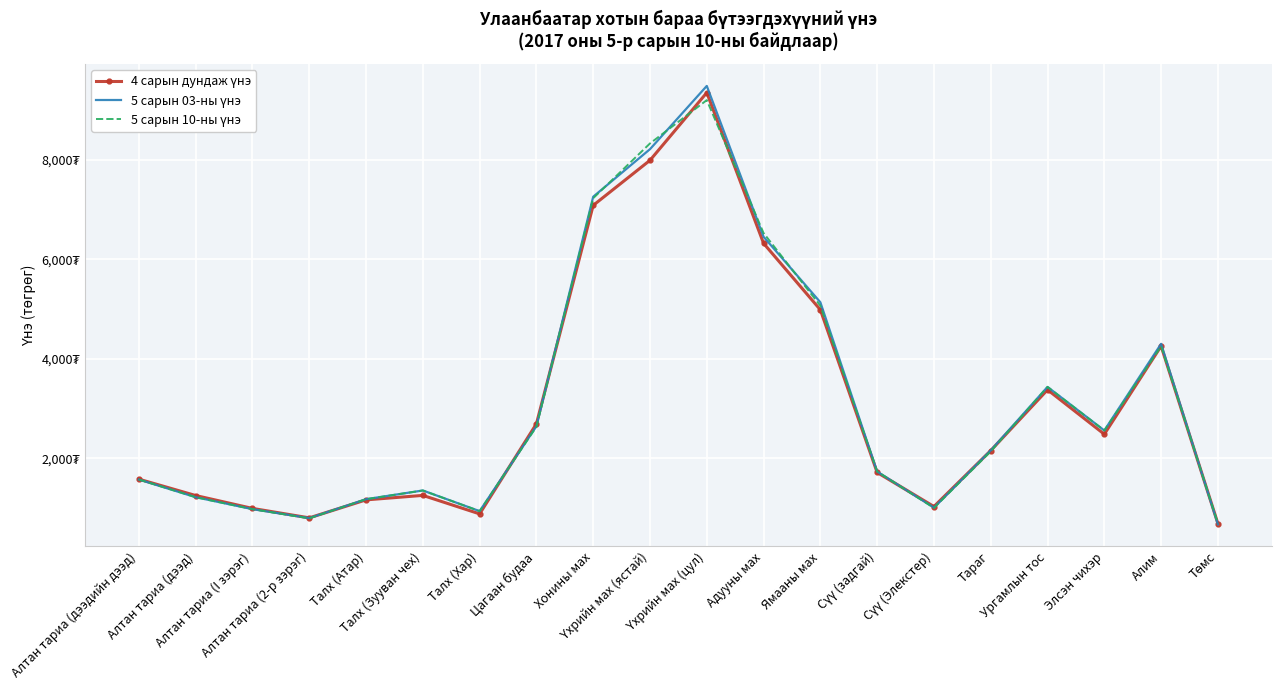

True or false: 4 сарын дундаж үнэ has more than 1 interior local peaks.

True